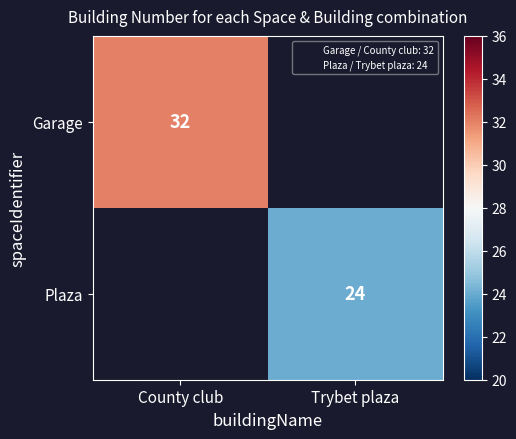

Between Trybet plaza and County club, which is larger?

County club